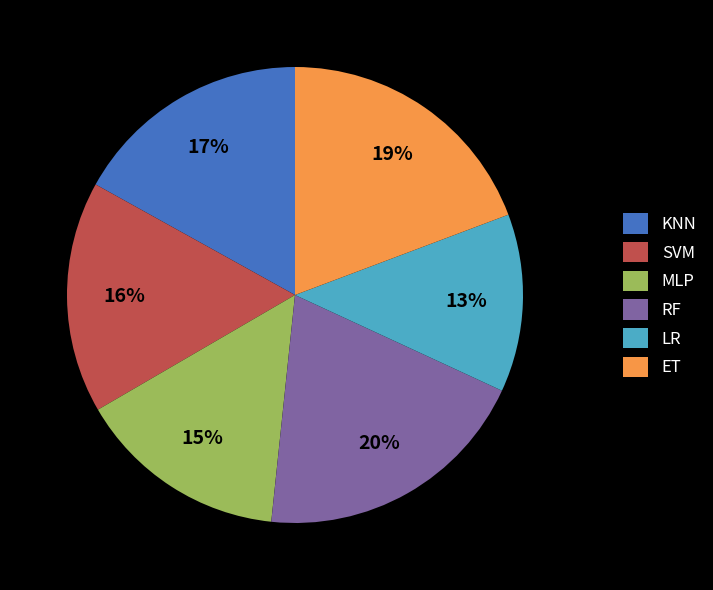

True or false: RF accounts for 20% of the total.

True